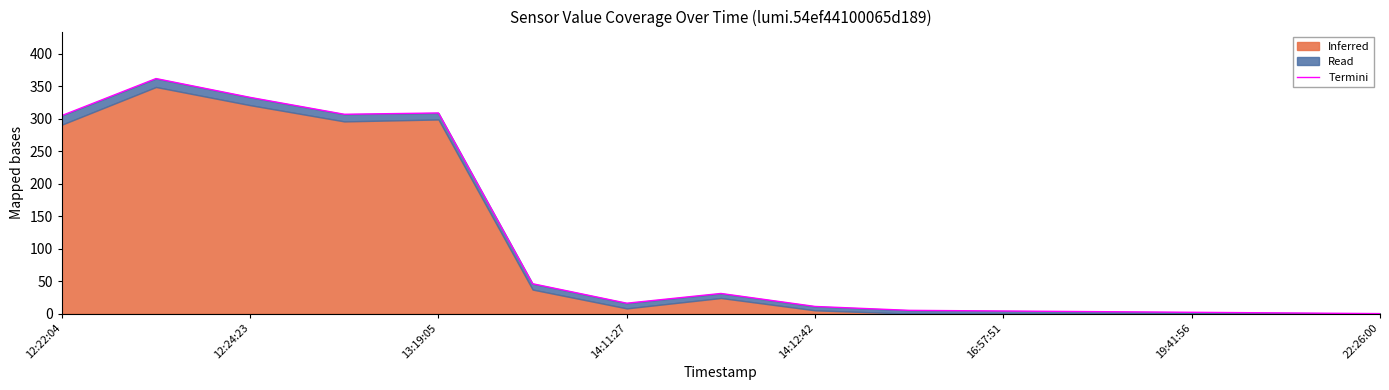

How many lines are shown in the chart?

1